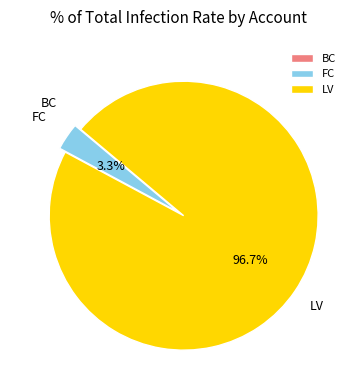

The LV slice represents 89% of the pie. True or false?

False